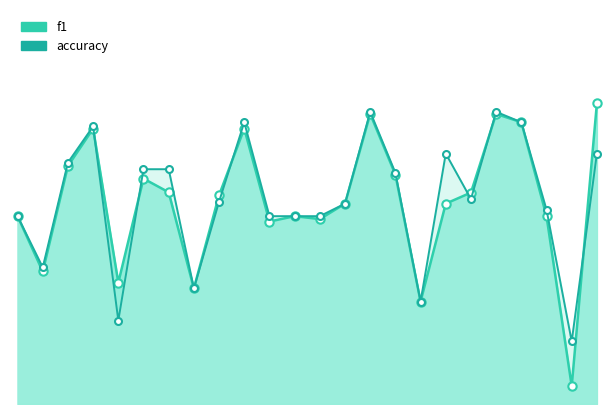

What is the lowest value of the accuracy series?

0.2